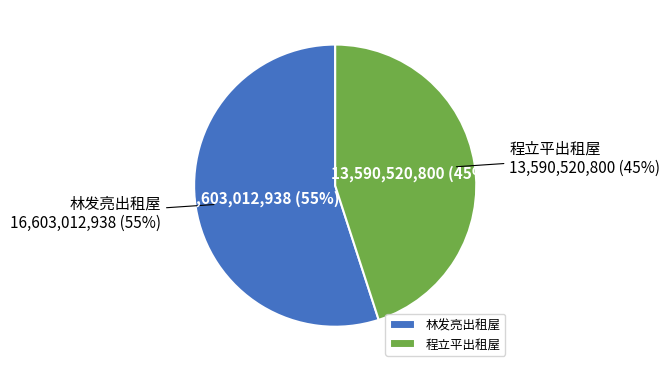

Combined, do 林发亮出租屋 and 程立平出租屋 account for over 50%?

Yes